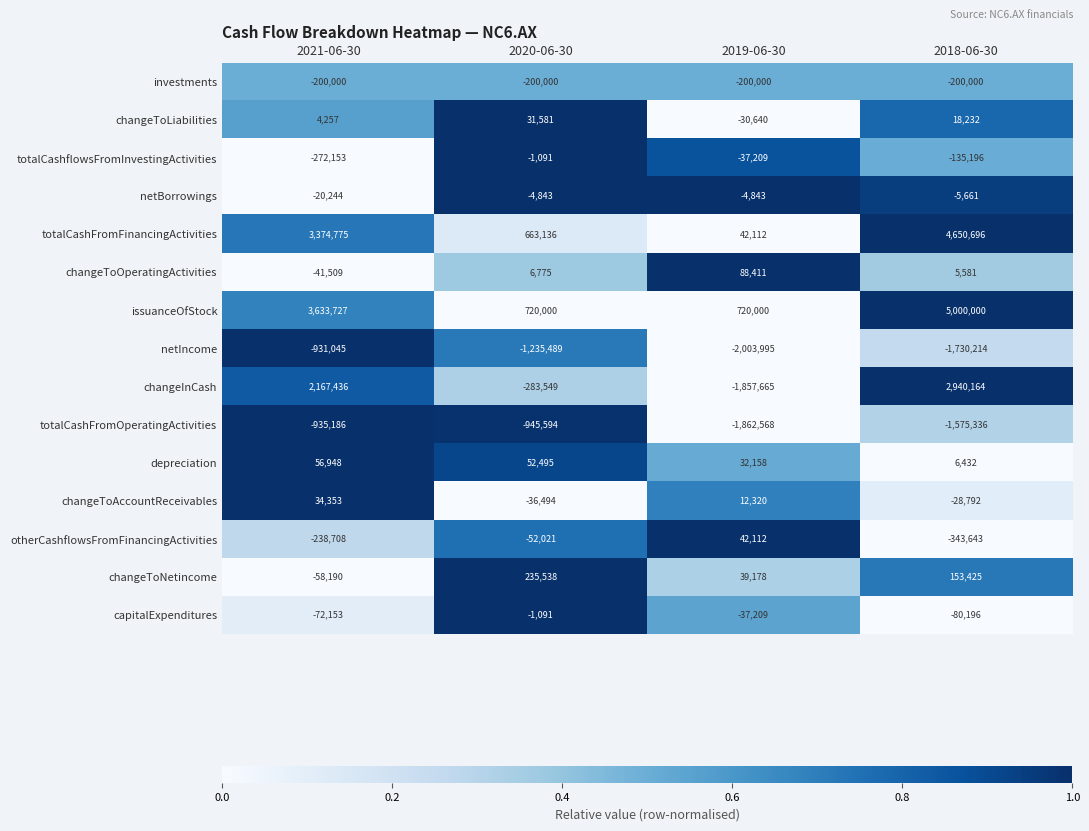

Is the value of totalCashflowsFromInvestingActivities at 2021-06-30 greater than the value of changeToOperatingActivities at 2019-06-30?

No